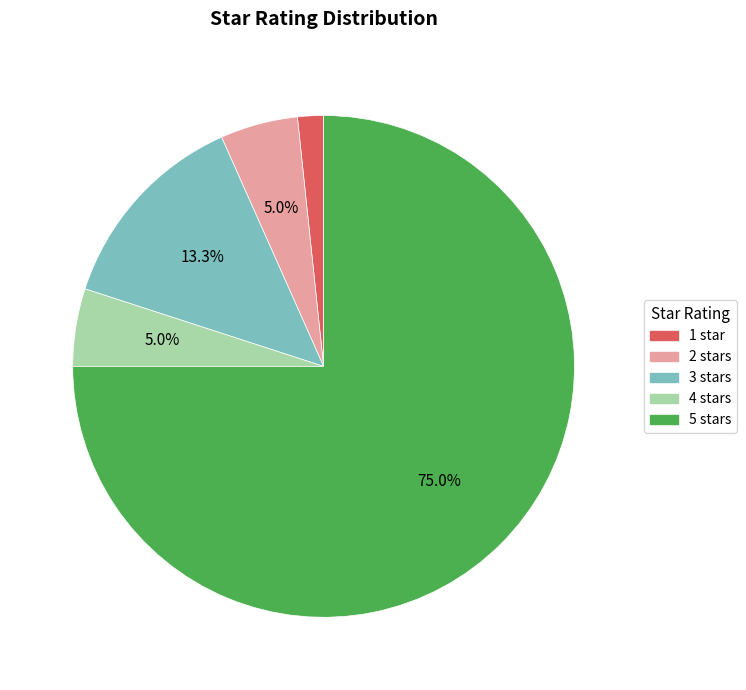

Which category has the smallest portion of the pie?

1 star